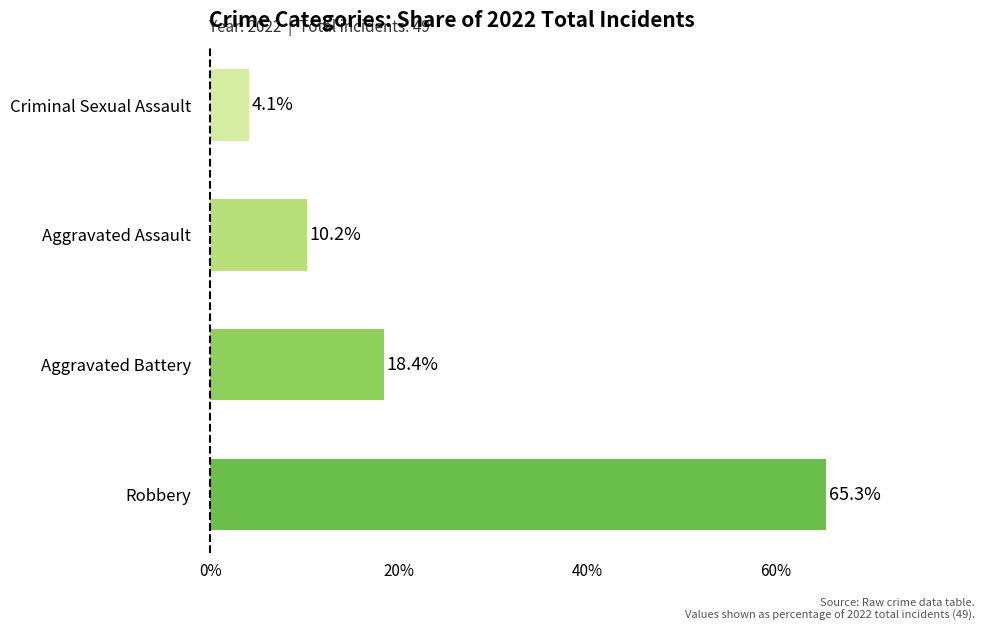

List the labels in order of value, largest first.

Robbery, Aggravated Battery, Aggravated Assault, Criminal Sexual Assault